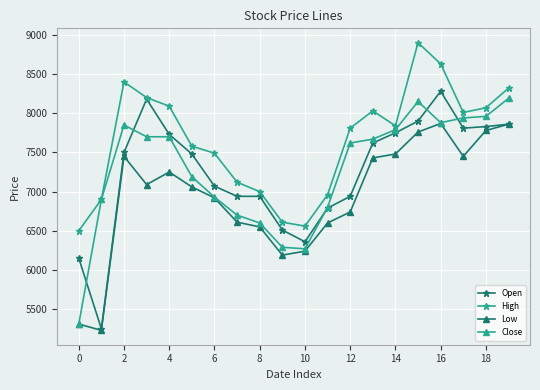

What is the minimum value for Open?

5250